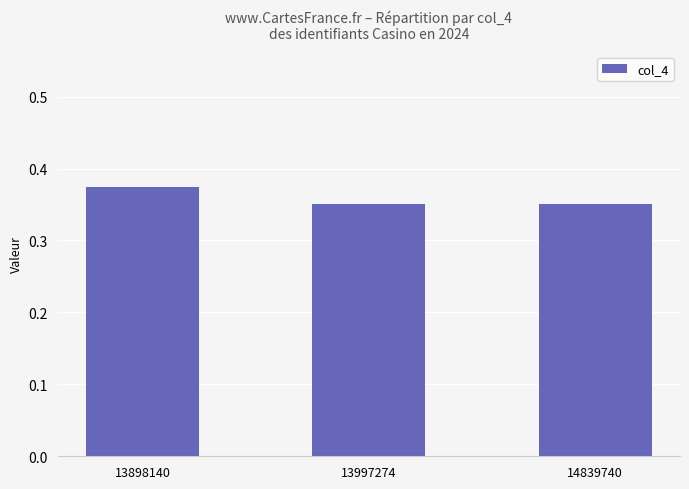

How many values are between 0 and 1?

3